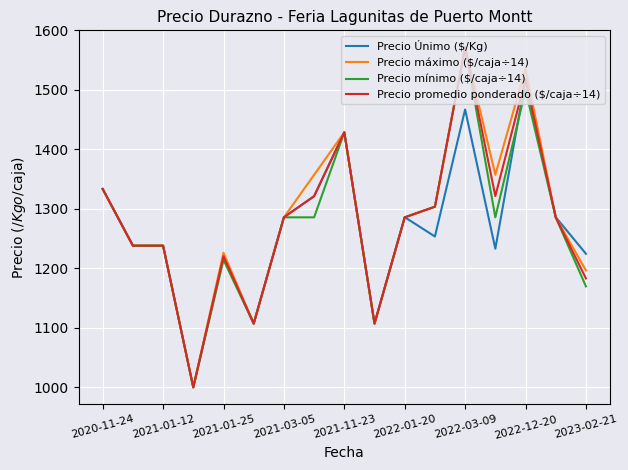

Is this an area chart (filled region under the line)?

No